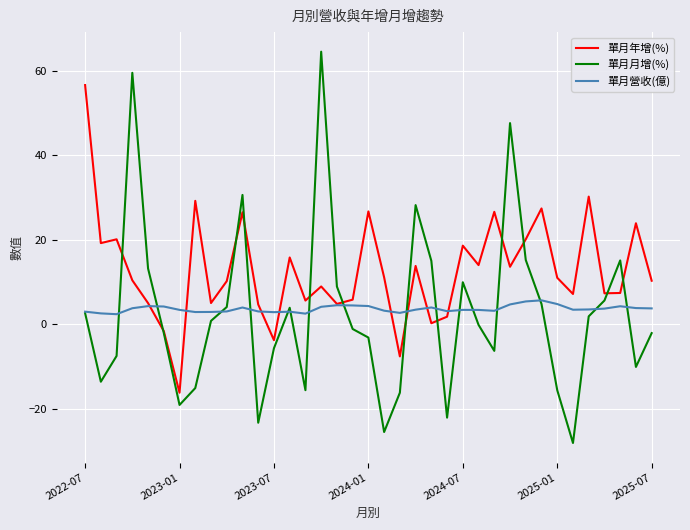

Which series has the widest spread of values?

單月月增(%)